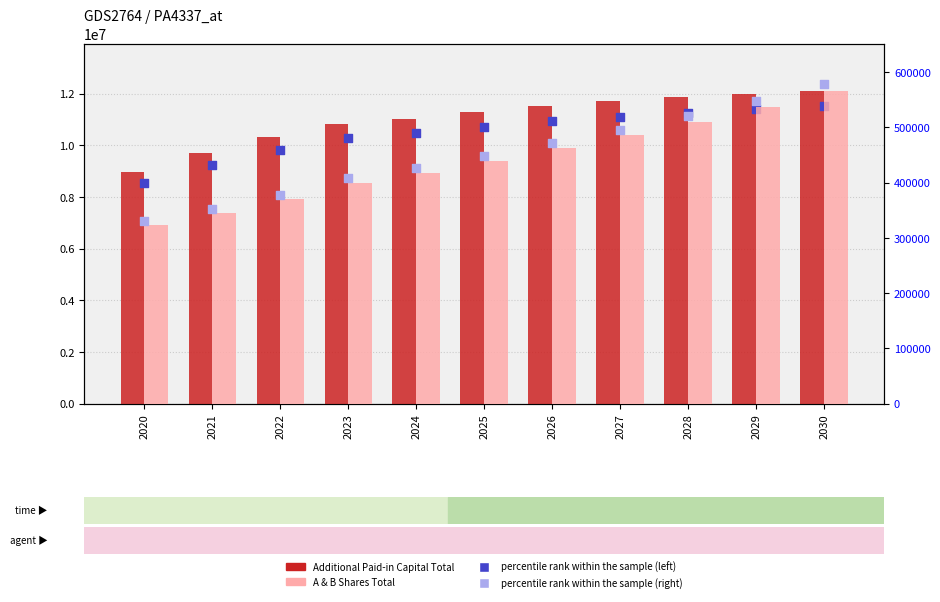

Which series contains the lowest Y value?

A & B Shares Total